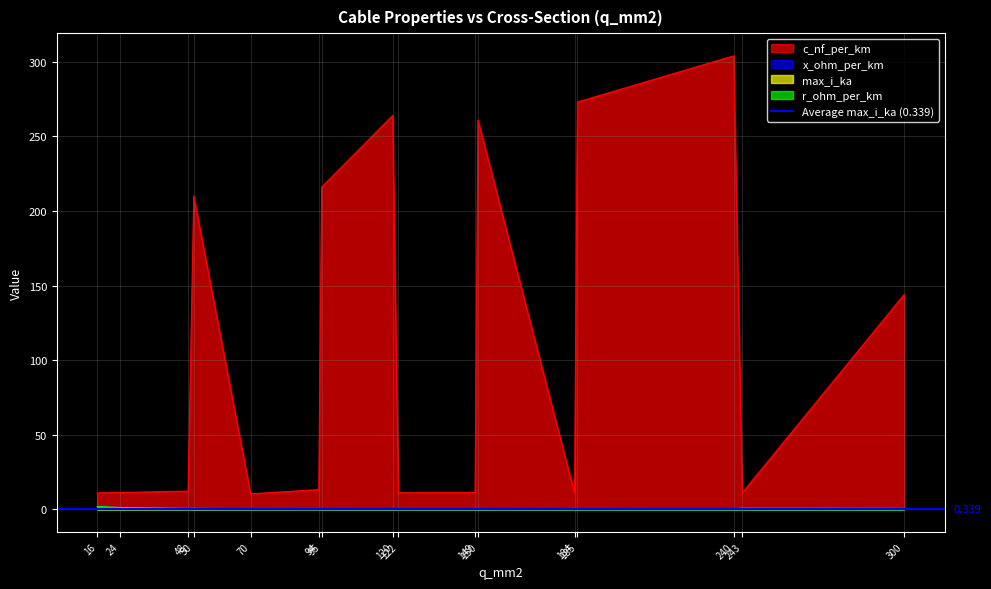

List the series in order of their peak value, highest first.

c_nf_per_km, r_ohm_per_km, max_i_ka, x_ohm_per_km